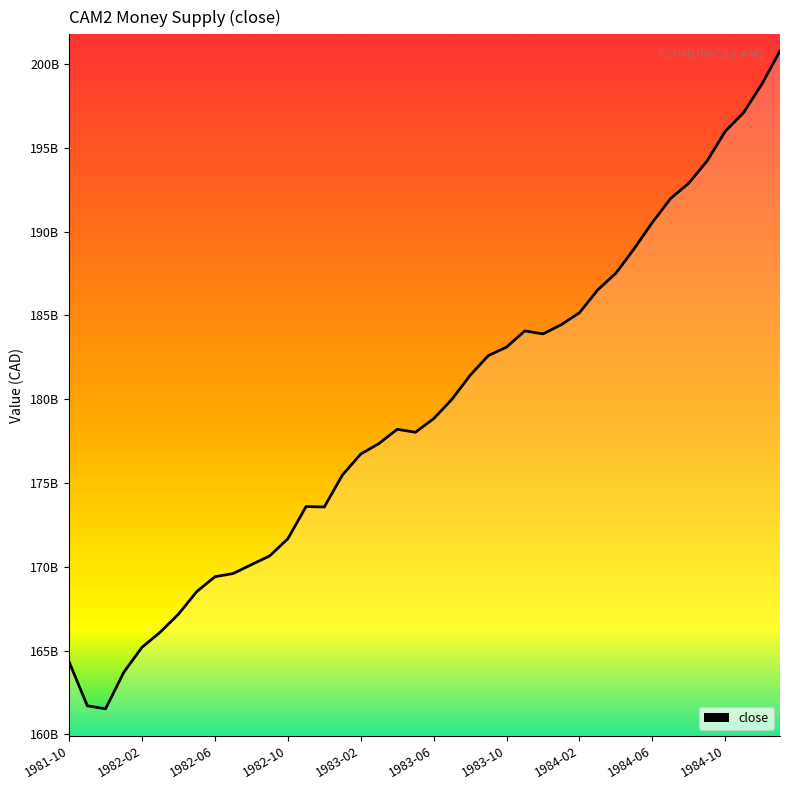

Does the chart display data point markers on the line(s)?

No